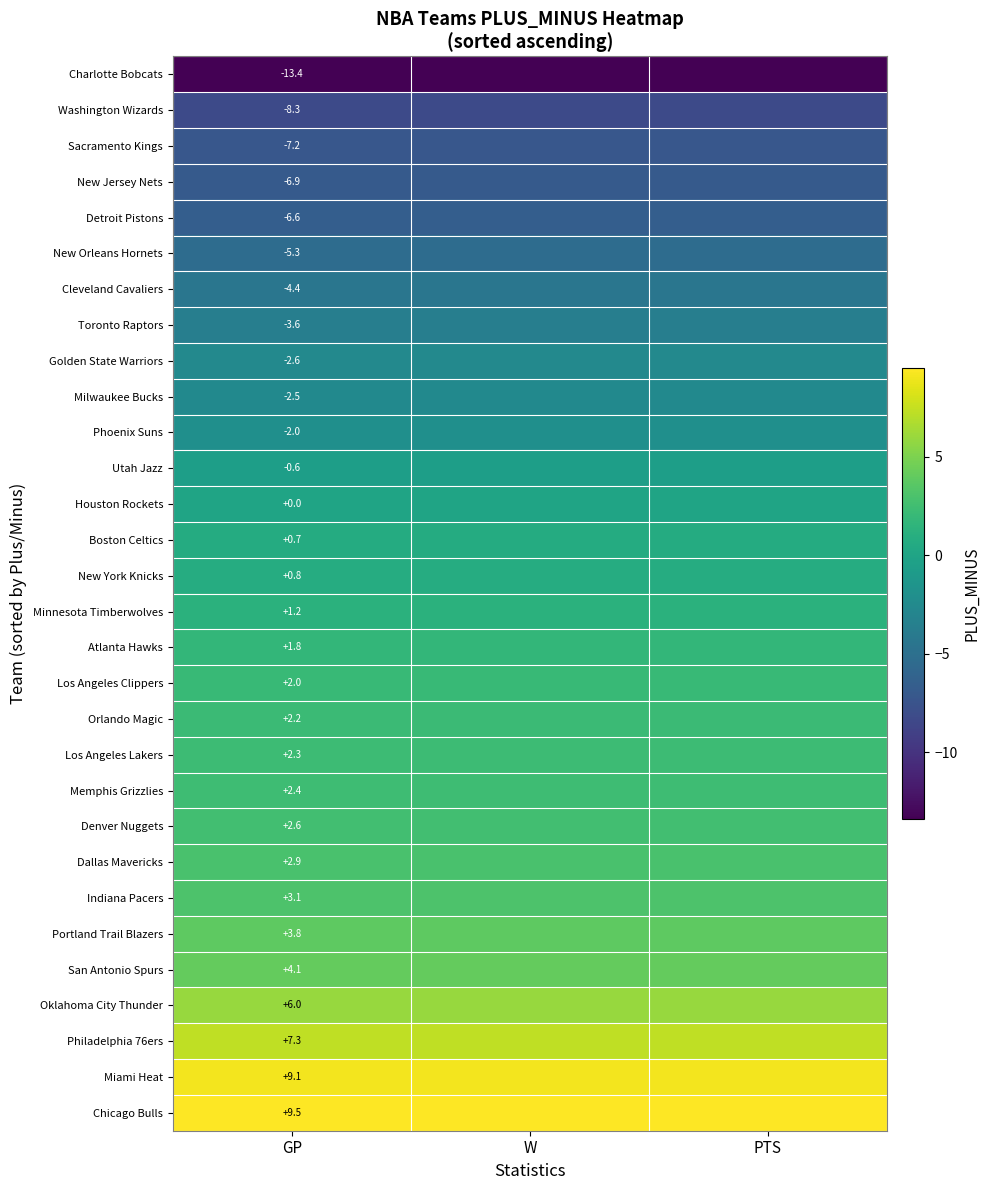

What is the total value across all series at GP?

-1.6